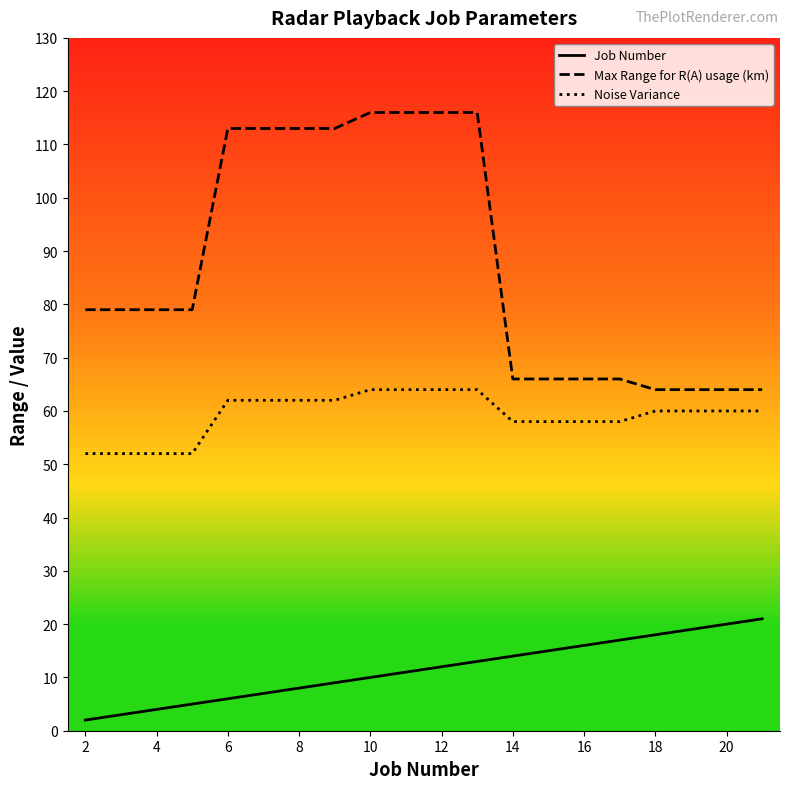

Count the number of categories in the chart.

20